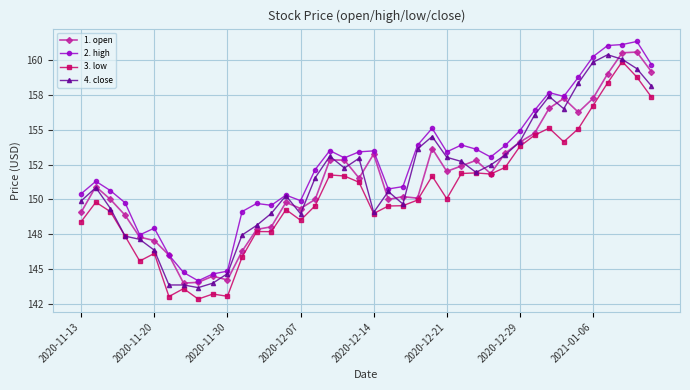

Does the chart display data point markers on the line(s)?

Yes